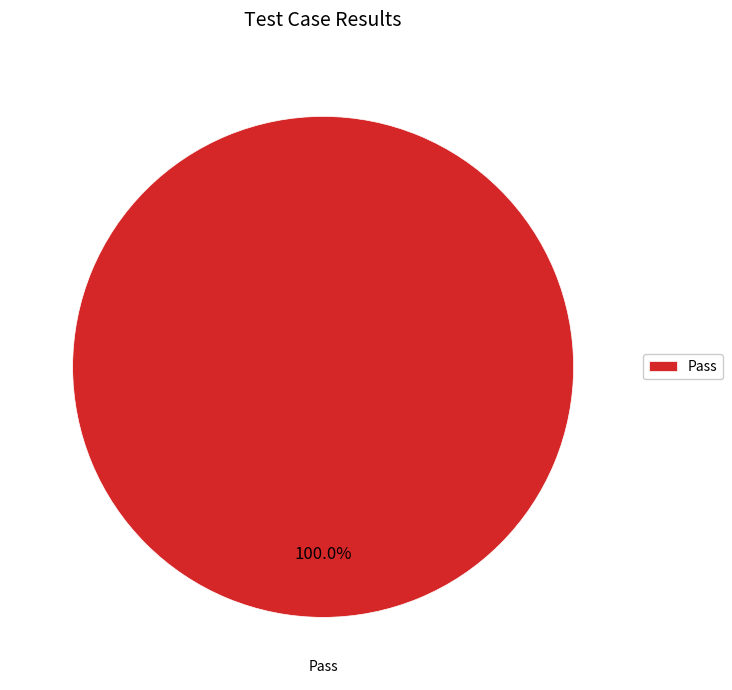

What is the majority slice?

Pass